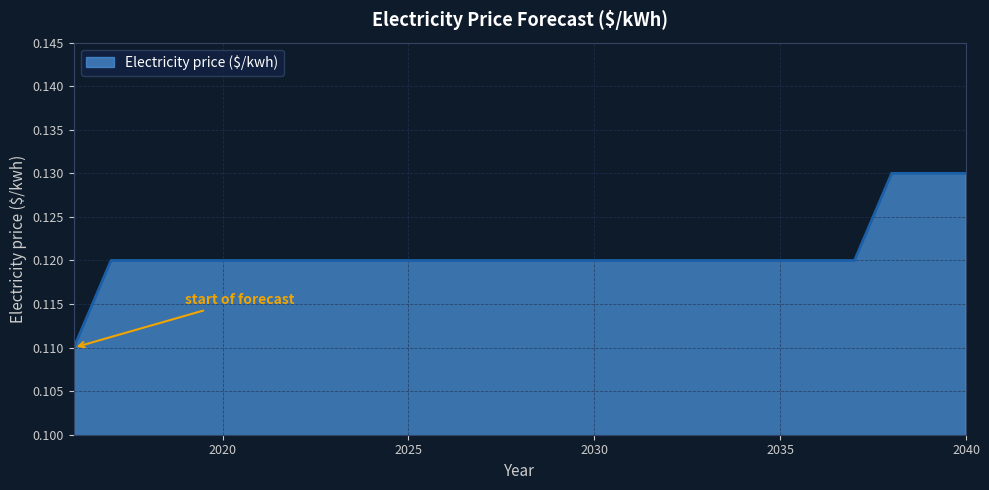

Which category has the highest value across all series?

2038